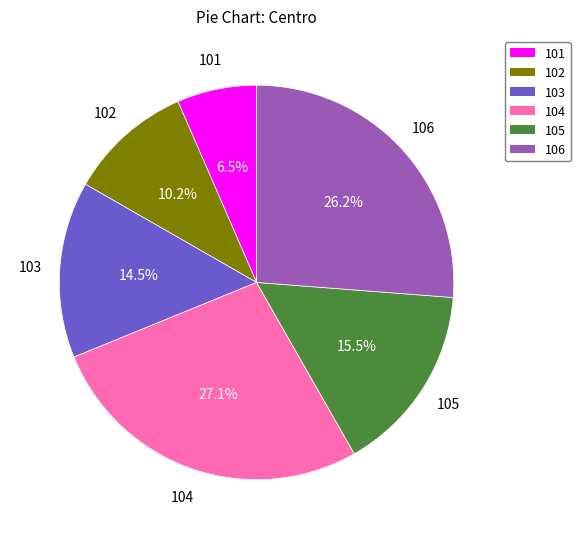

How many slices are in this pie chart?

6